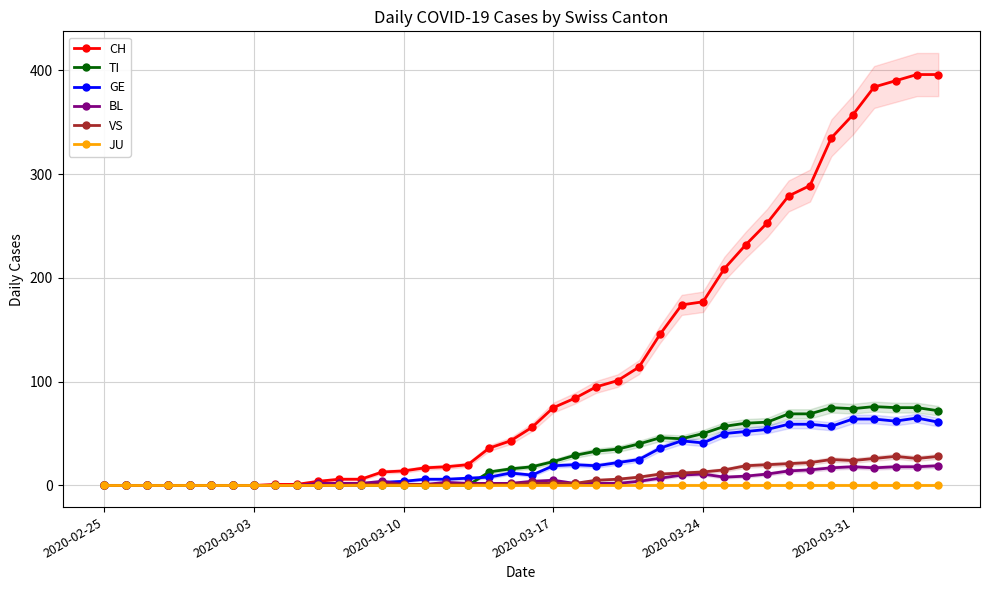

List the series in order of their peak value, highest first.

CH, TI, GE, VS, BL, JU